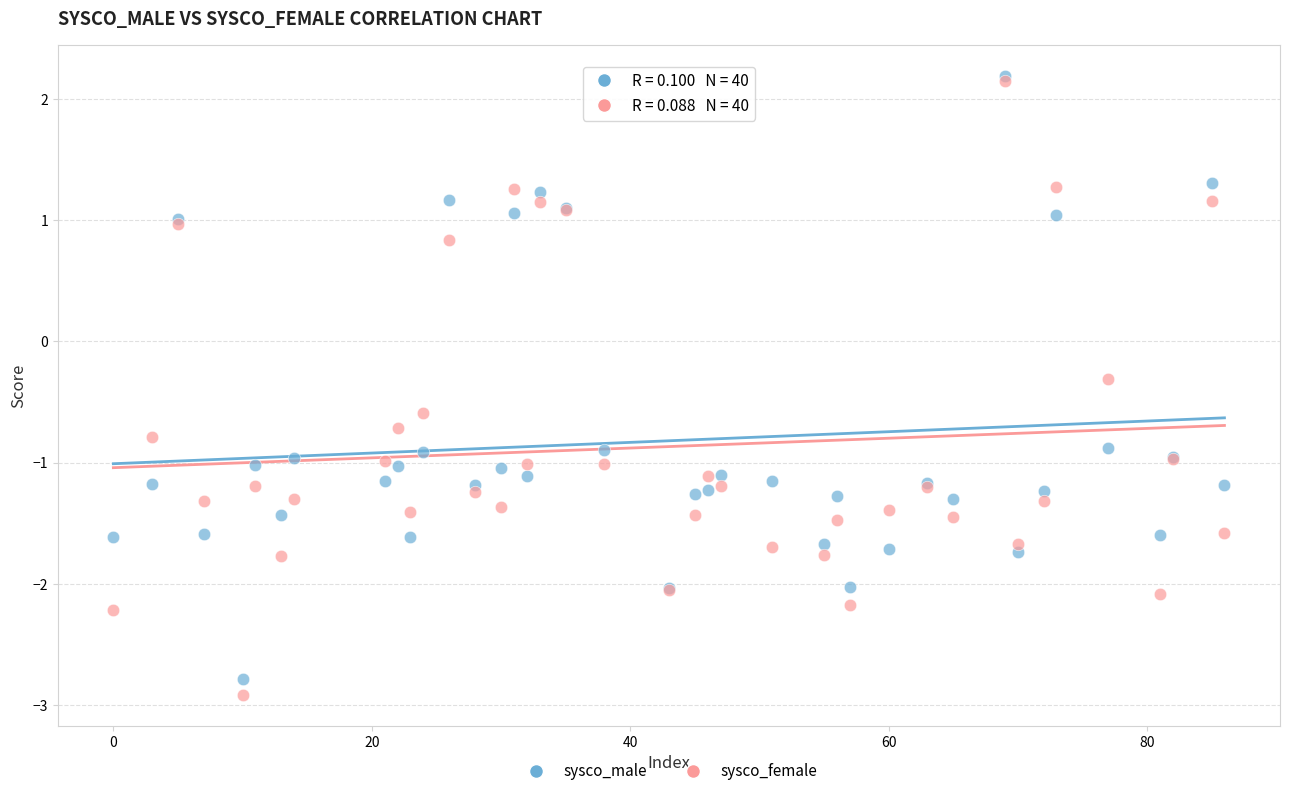

Across all series, what Y value is closest to 0?

-0.3